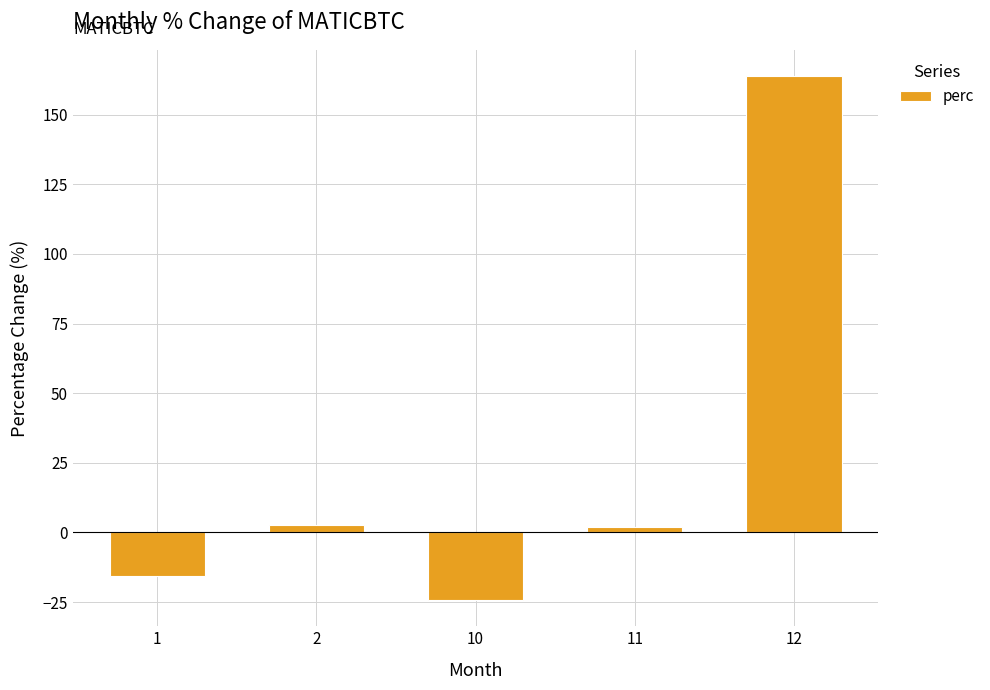

Does the chart contain any negative values?

Yes